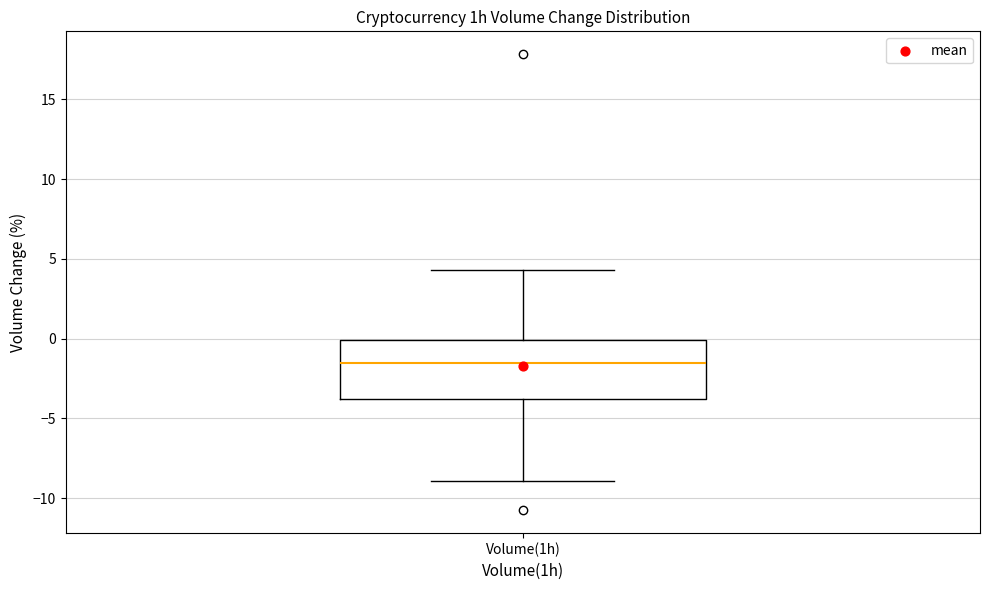

Where does the median line of the box for Volume(1h) sit on the y-axis? The values are not printed on the chart, so give them approximately, as read against the axis.

-1.5